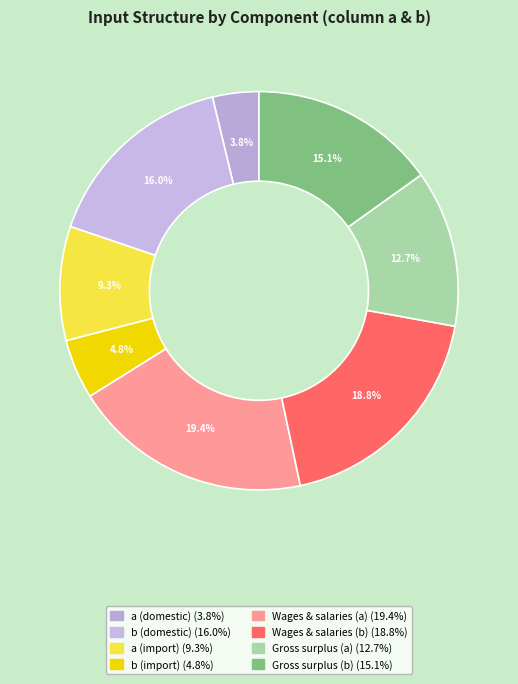

What is the ratio of the value at a (import) to the value at b (domestic)?

0.6